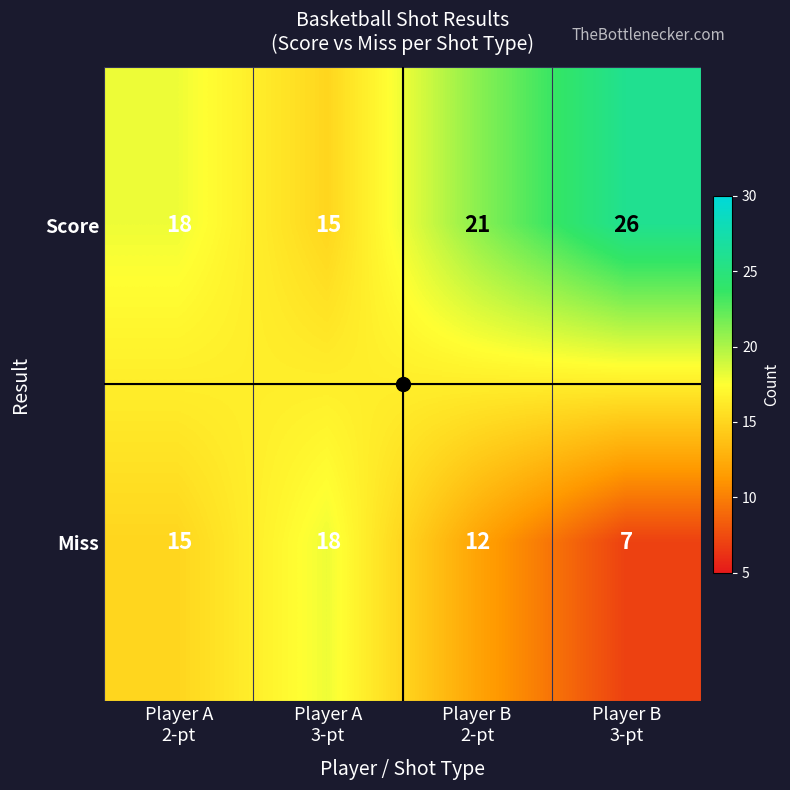

Which series has the largest total across all categories?

Score